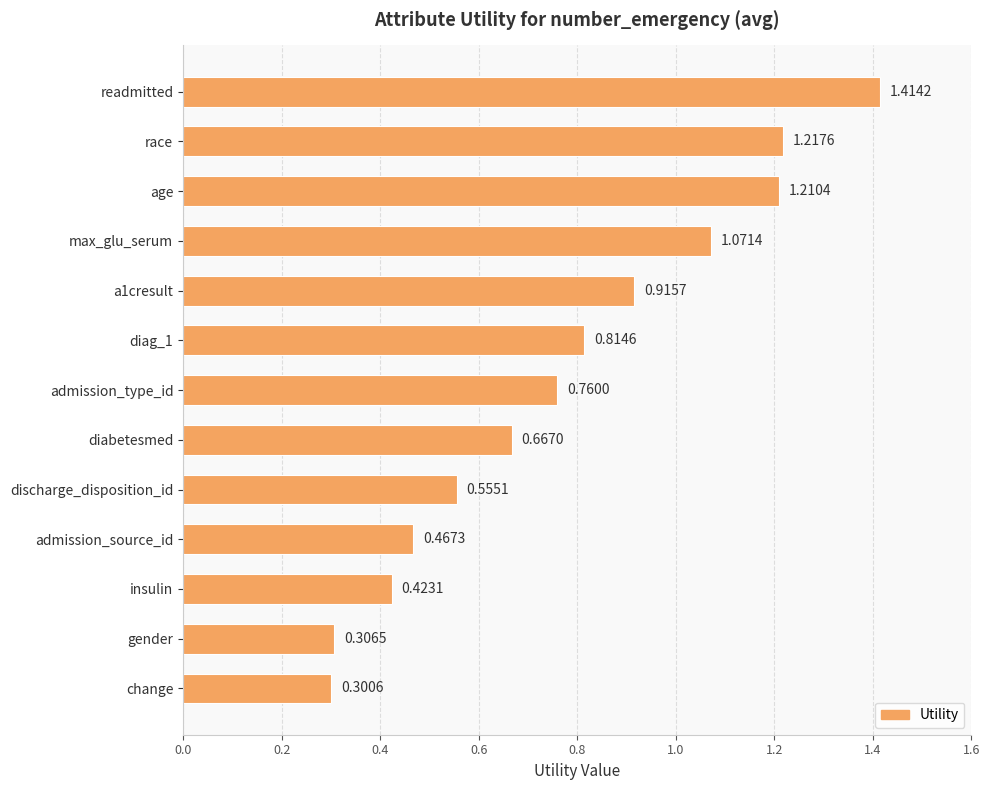

Which label corresponds to the smallest value in the chart?

change